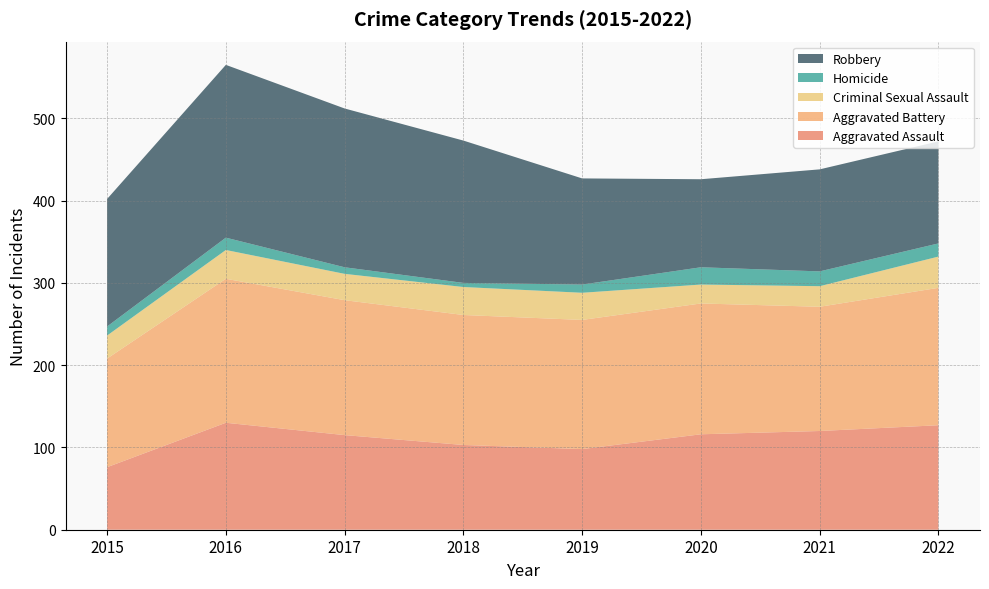

Reading left to right, list all the values displayed in this chart.

Aggravated Assault: 76	130	115	103	98	116	120	127
Aggravated Battery: 132	175	164	158	157	159	151	167
Criminal Sexual Assault: 28	35	32	34	33	23	25	38
Homicide: 11	15	8	5	10	21	18	16
Robbery: 155	210	193	173	129	107	124	124